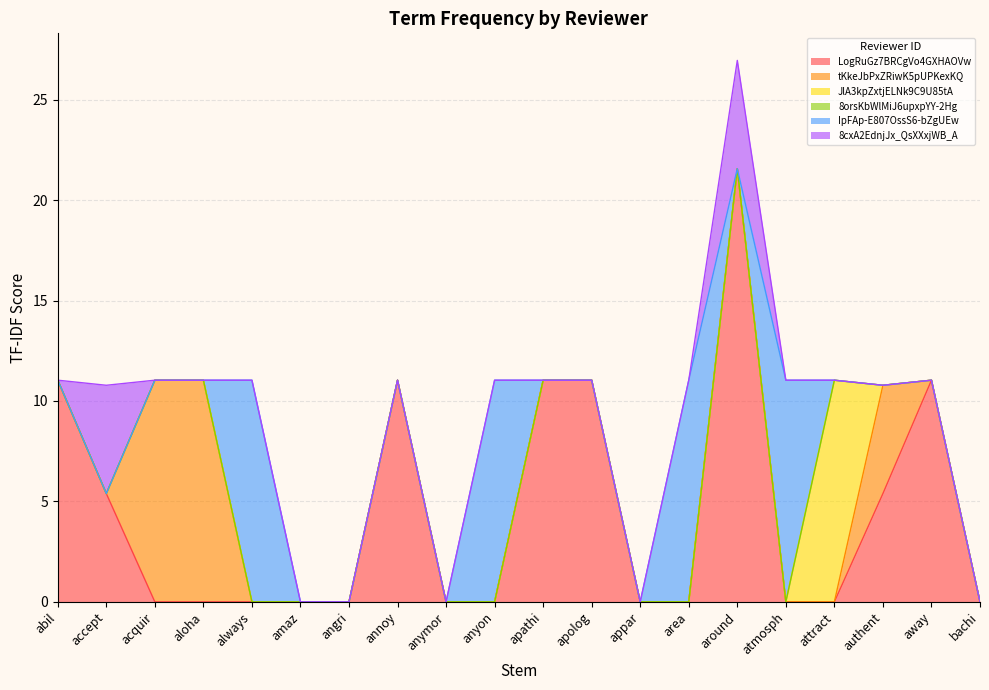

Rank the categories by JlA3kpZxtjELNk9C9U85tA value from lowest to highest.

abil, accept, acquir, aloha, always, amaz, angri, annoy, anymor, anyon, apathi, apolog, appar, area, around, atmosph, authent, away, bachi, attract